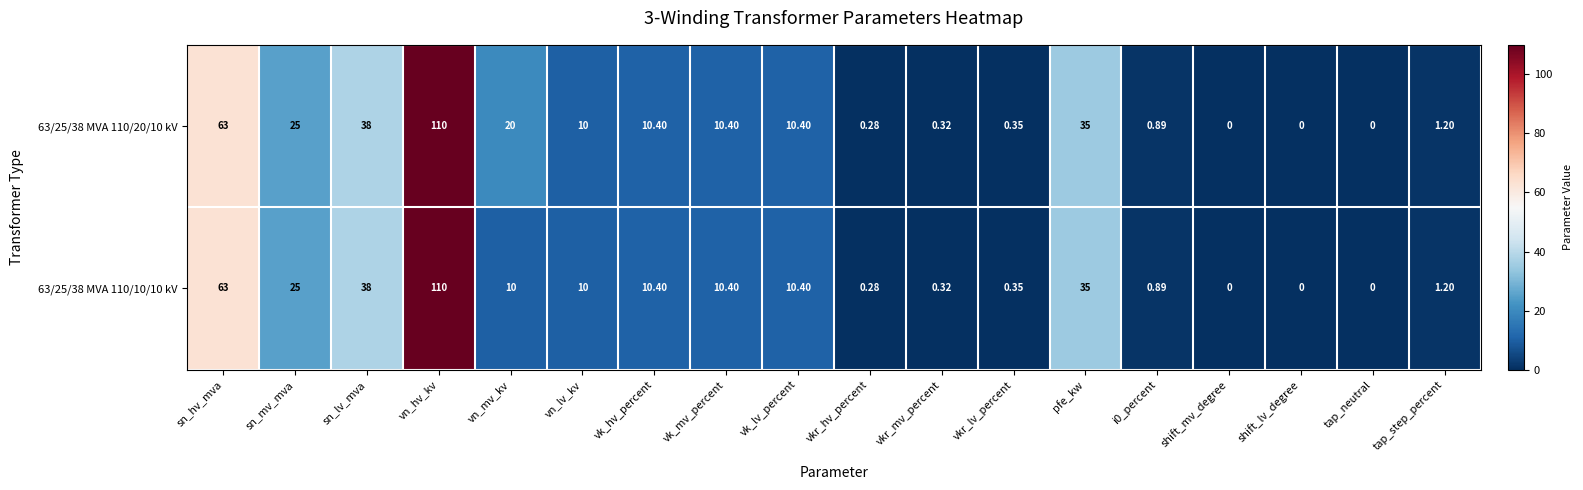

How many values in the 63/25/38 MVA 110/20/10 kV series are below 10?

8